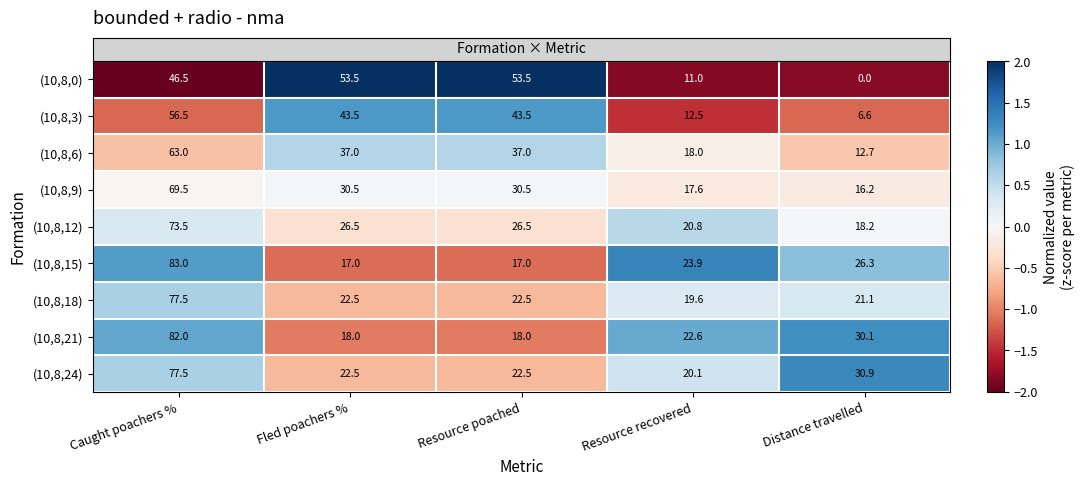

At Distance travelled, list the series in order from largest to smallest.

(10,8,24), (10,8,21), (10,8,15), (10,8,18), (10,8,12), (10,8,9), (10,8,6), (10,8,3), (10,8,0)